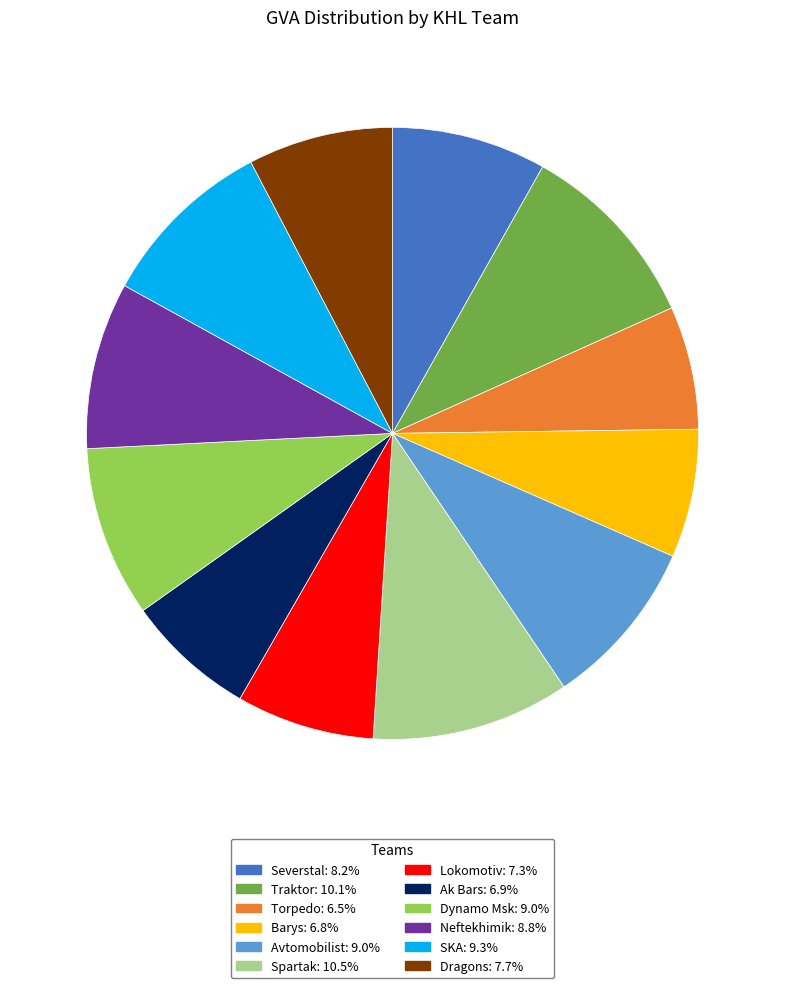

Does any single category account for the majority?

No